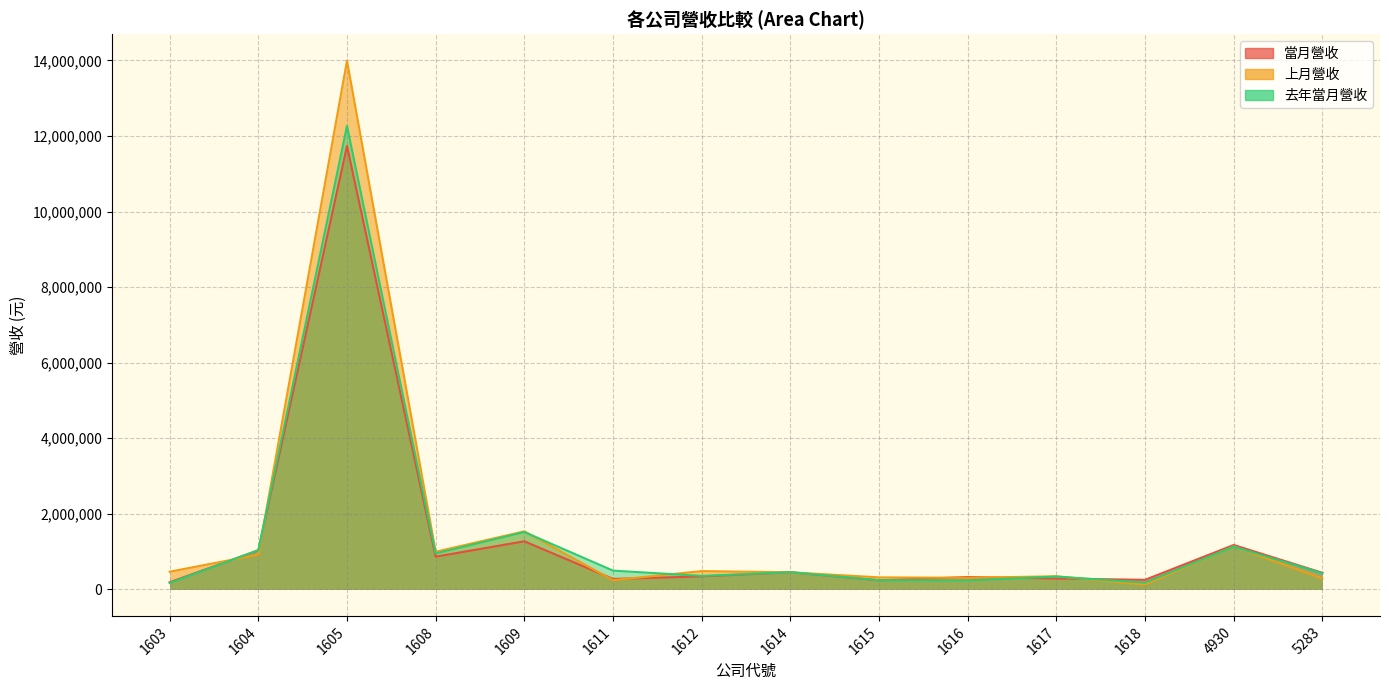

Reading left to right, extract all data points from this chart.

當月營收: 1603=190149	1604=1034783	1605=11735513	1608=867620	1609=1274390	1611=279017	1612=344984	1614=455252	1615=242638	1616=328325	1617=290034	1618=254309	4930=1176478	5283=440716
上月營收: 1603=469675	1604=920788	1605=13993908	1608=997803	1609=1538328	1611=246548	1612=485500	1614=453283	1615=319593	1616=308751	1617=349026	1618=132310	4930=1140230	5283=291905
去年當月營收: 1603=172921	1604=1040662	1605=12266122	1608=953072	1609=1519130	1611=498366	1612=358714	1614=458162	1615=245157	1616=239593	1617=341443	1618=181817	4930=1131728	5283=430597